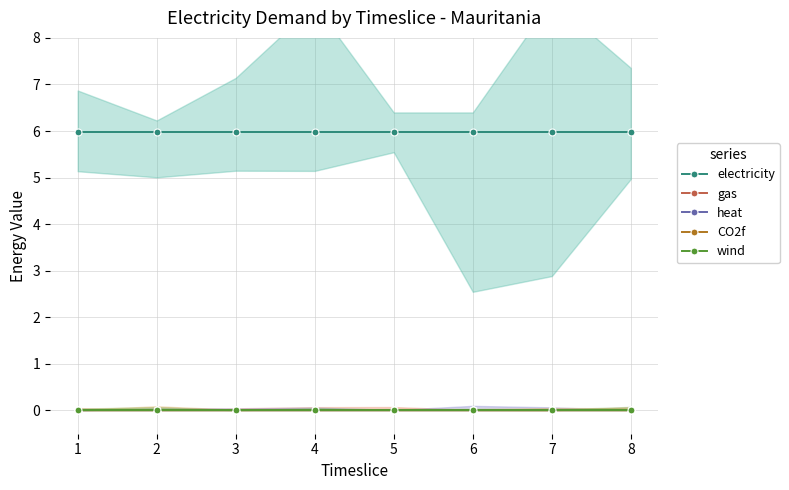

True or false: electricity and gas cross at least once.

False